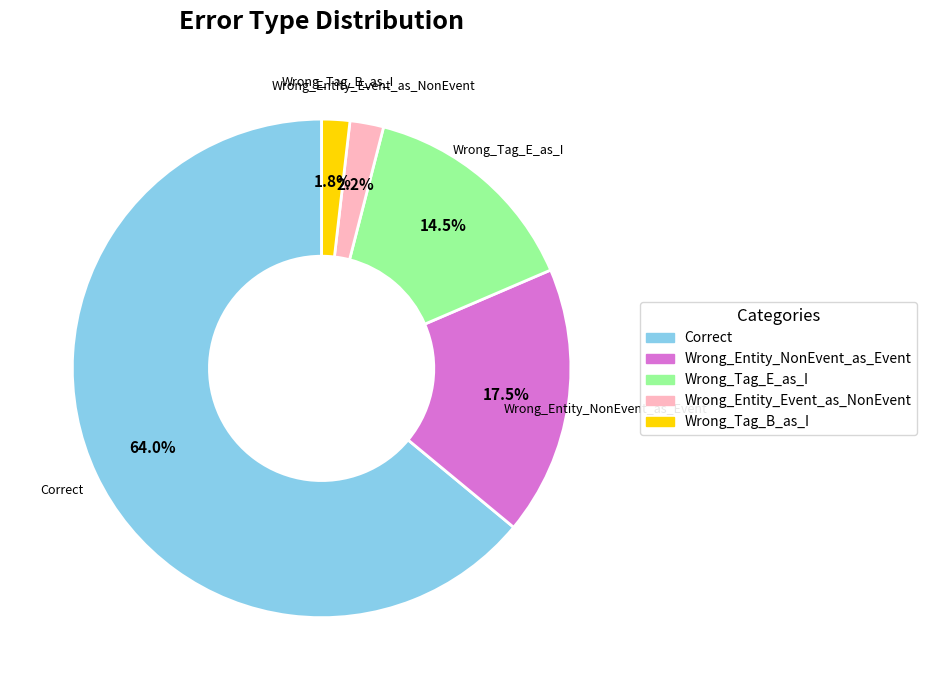

Combined, do Wrong_Entity_NonEvent_as_Event and Correct account for over 50%?

Yes